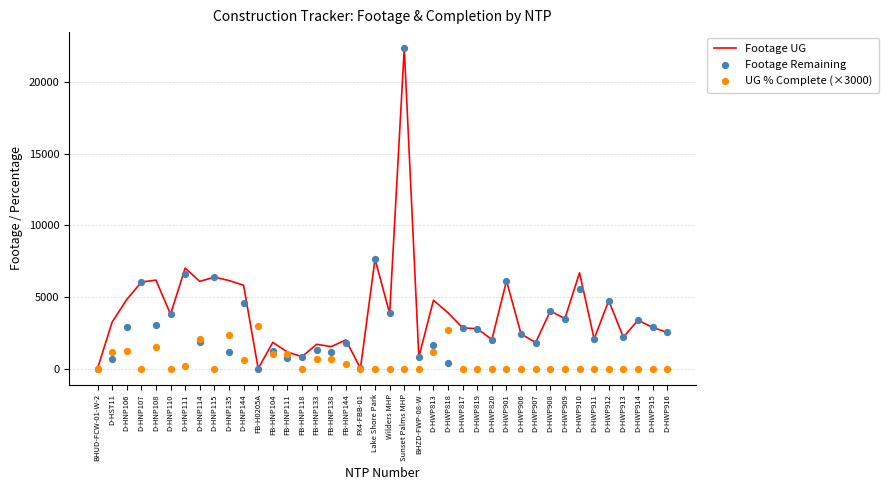

At how many categories does at least one series exceed 11415?

1